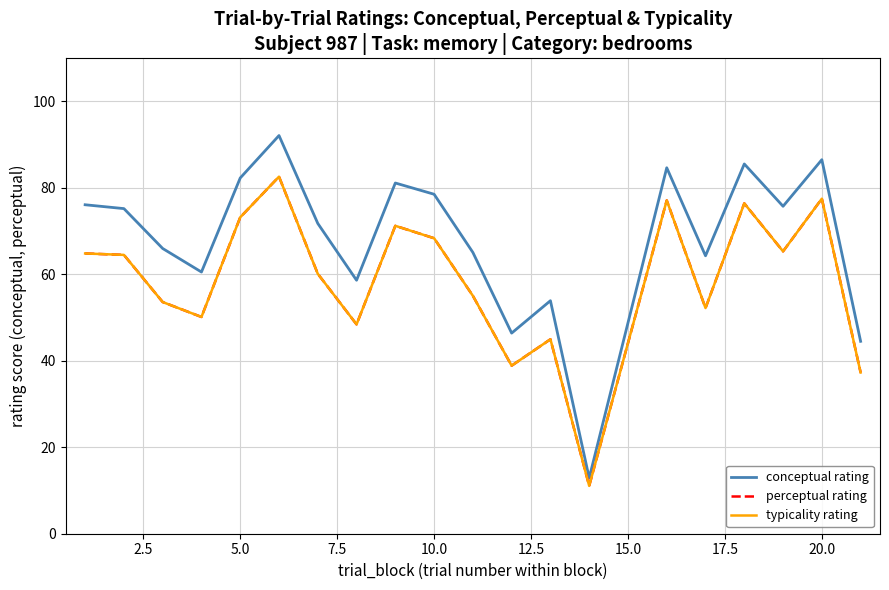

Does the chart display data point markers on the line(s)?

No